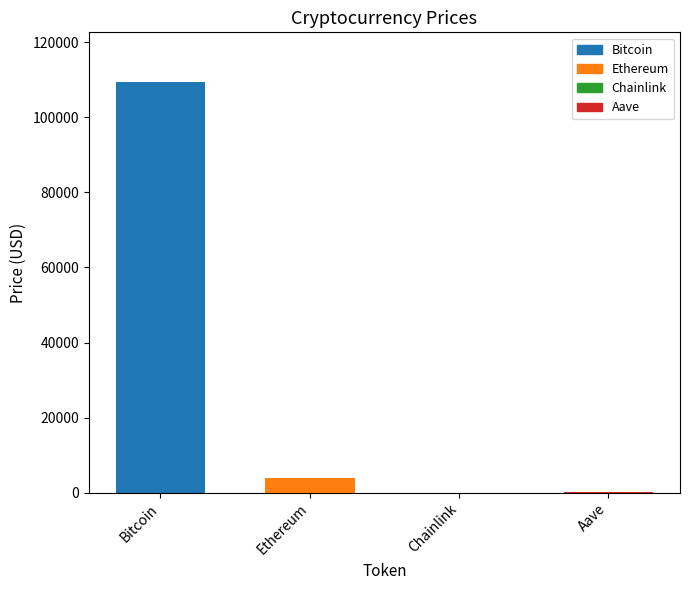

Which has a higher value, Chainlink or Ethereum?

Ethereum